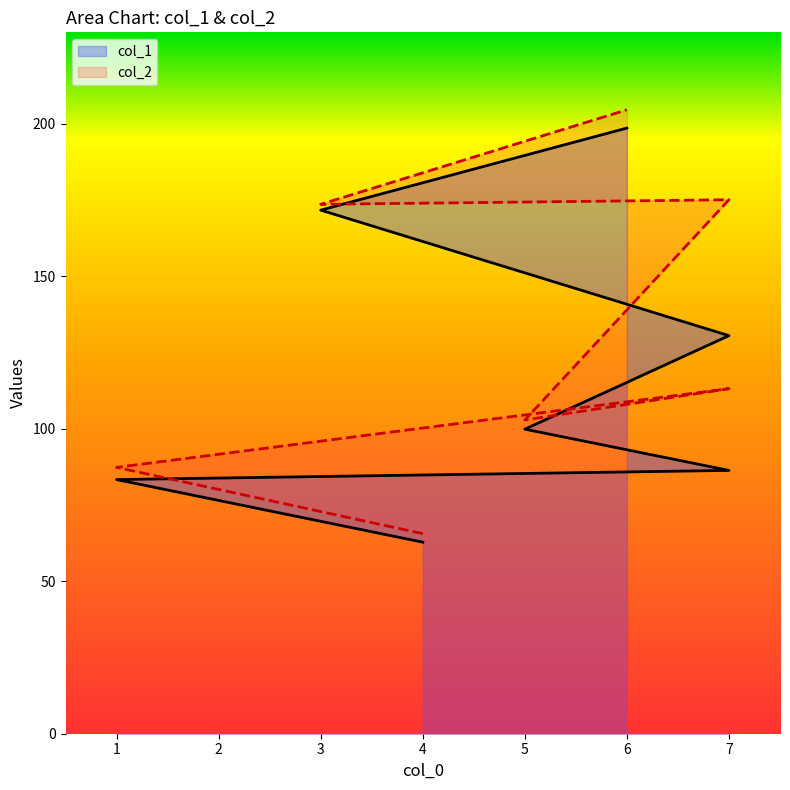

Is it true that col_1 equals 130.5 at 7?

True